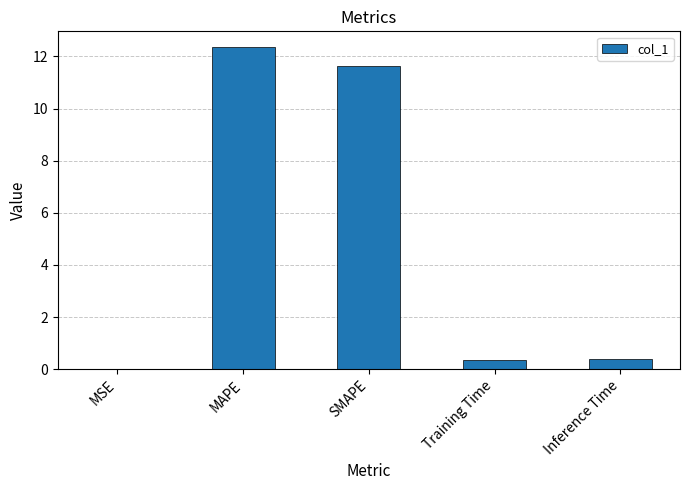

Which label corresponds to the largest value in the chart?

MAPE